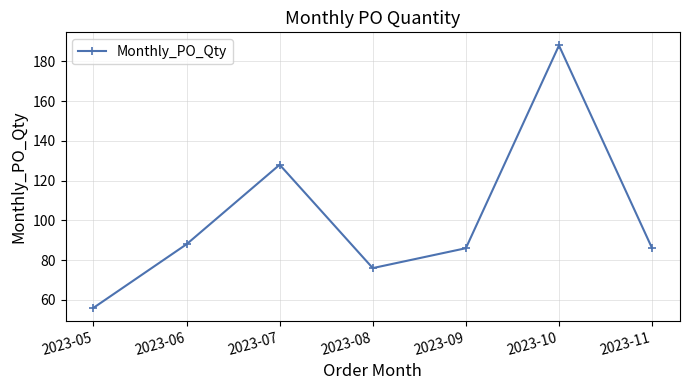

At which category does the chart reach its minimum across all series?

2023-05